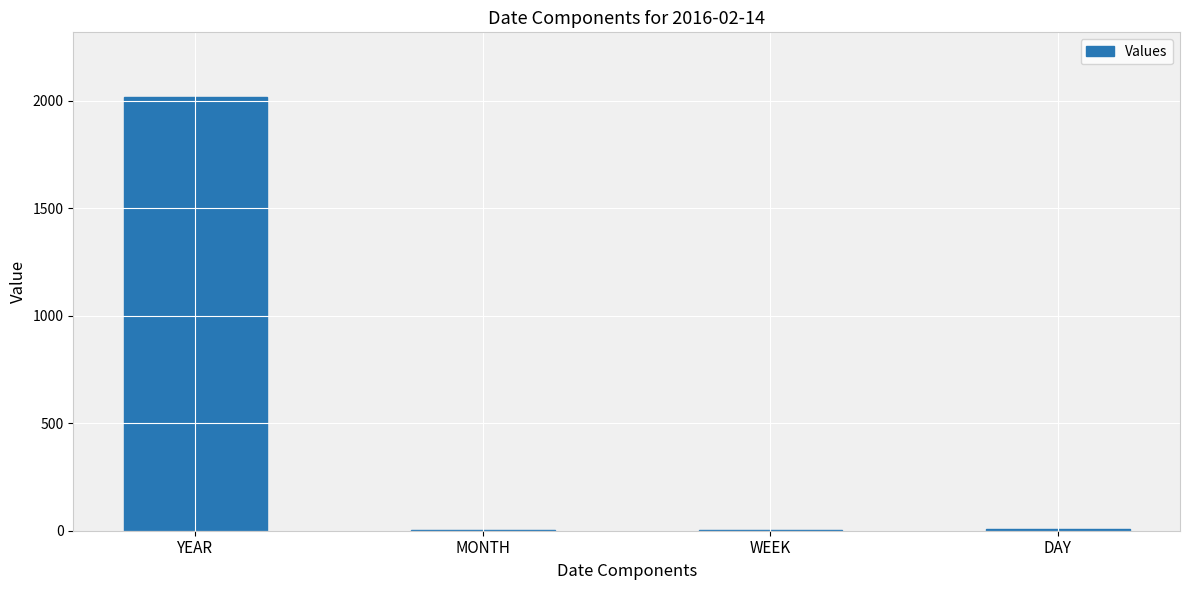

Are the bars horizontal?

No